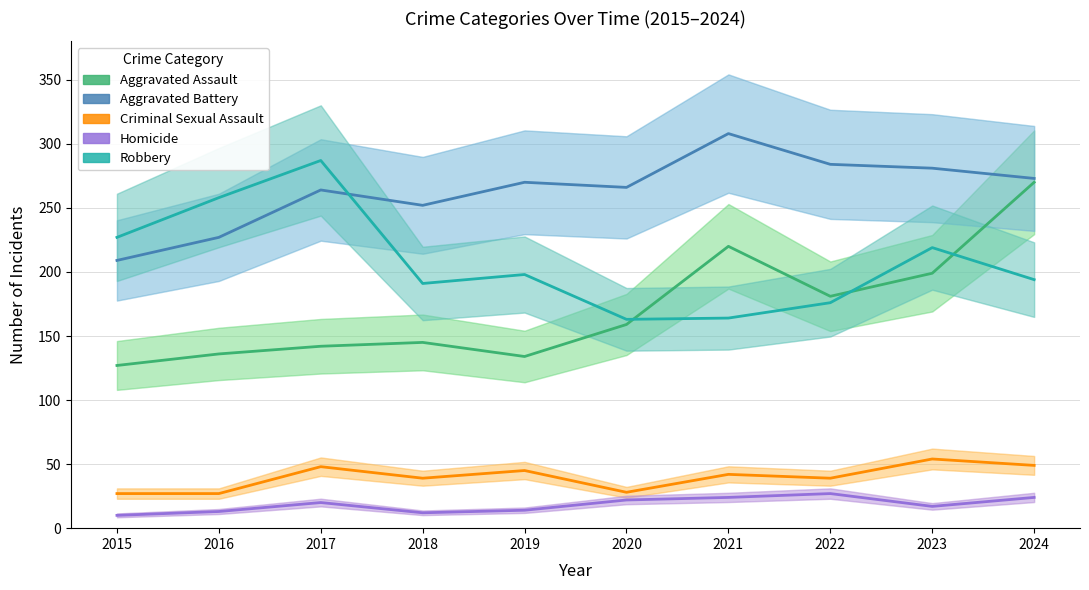

What is the smallest value displayed?

10